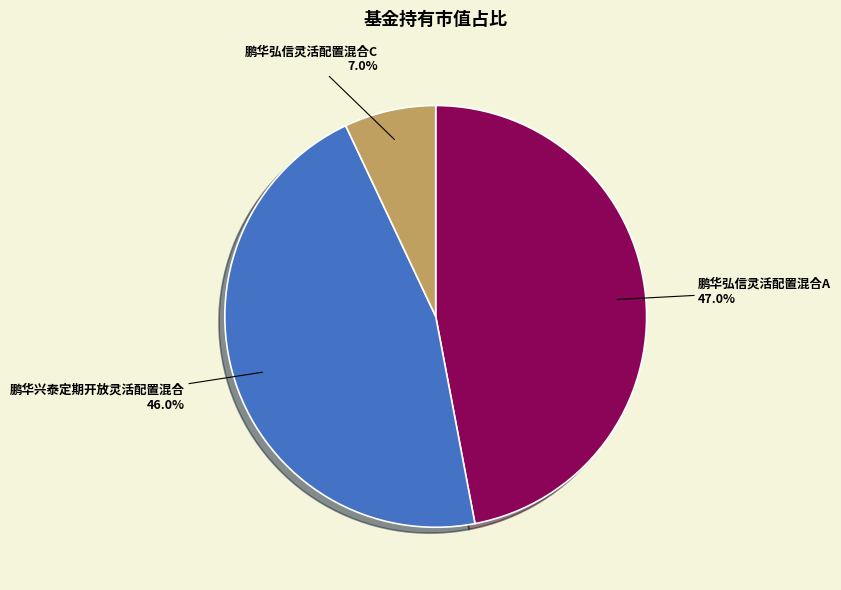

What is the smallest slice in the pie chart?

鹏华弘信灵活配置混合C